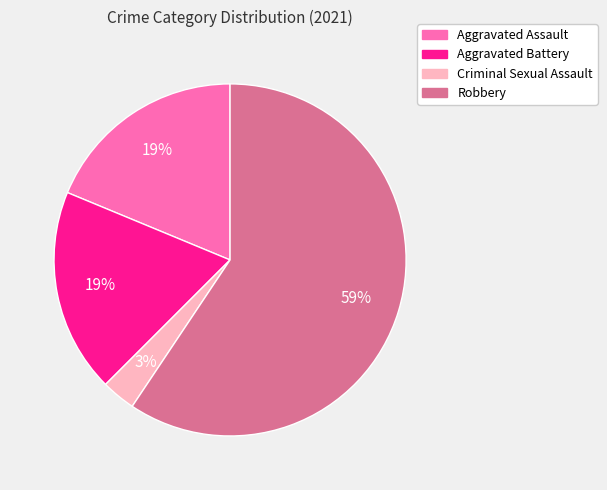

What is the ratio of the value at Criminal Sexual Assault to the value at Robbery?

0.1